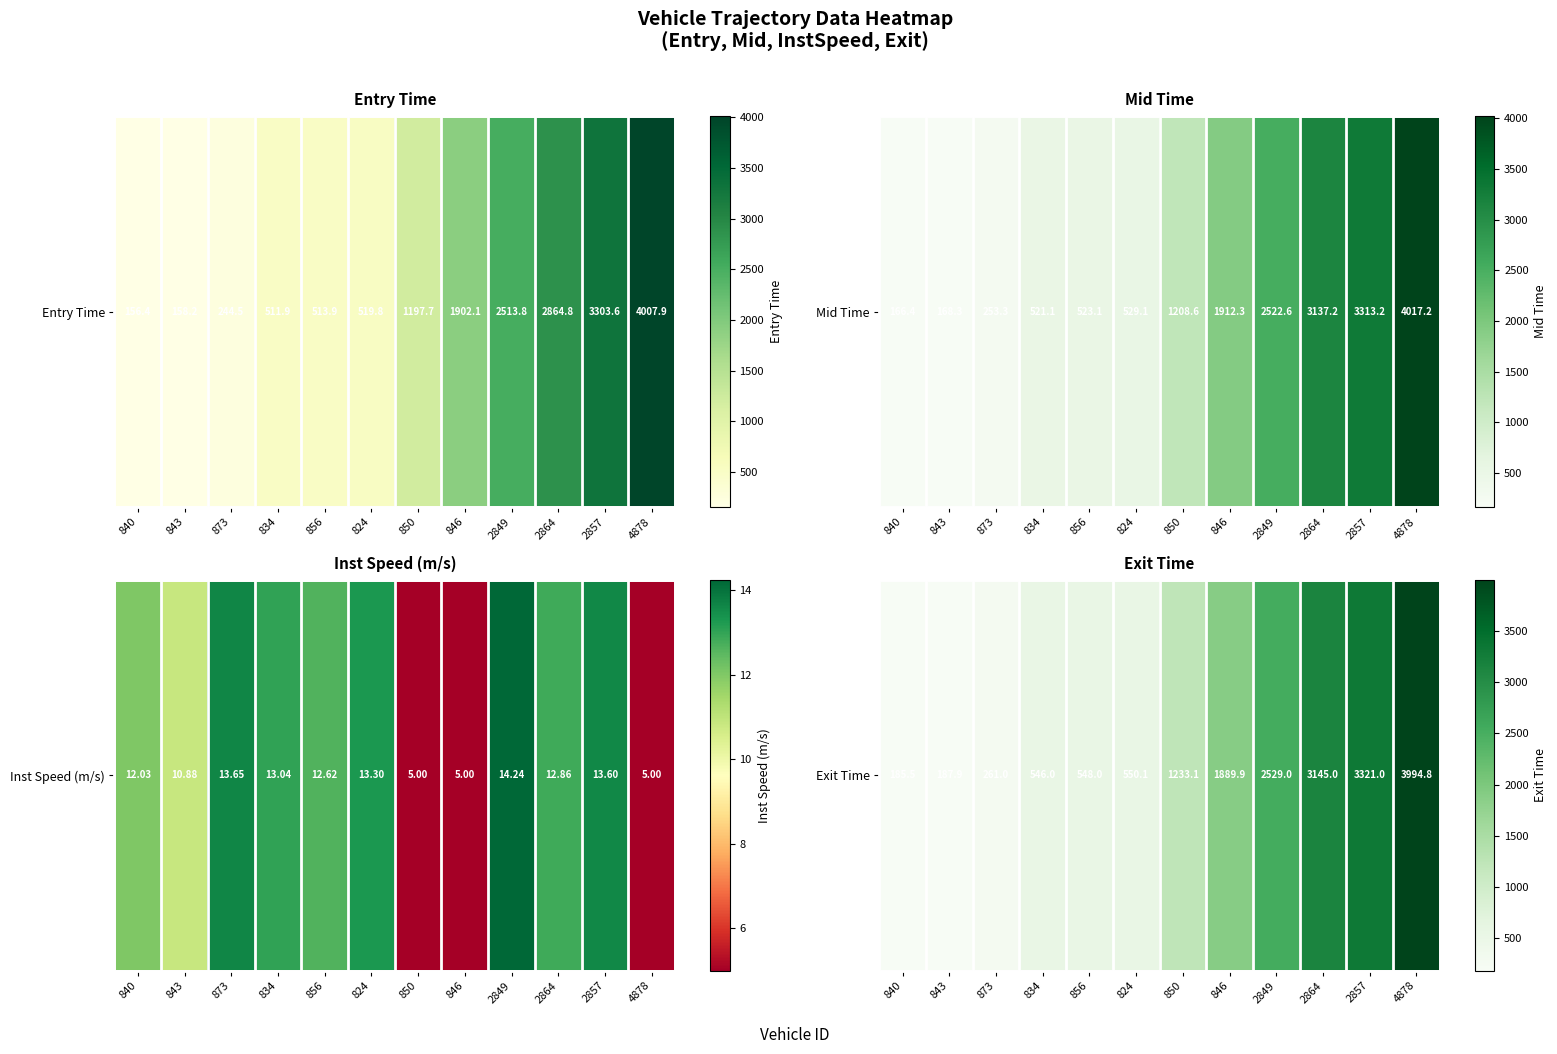

What is the sum of all values?

18391.3